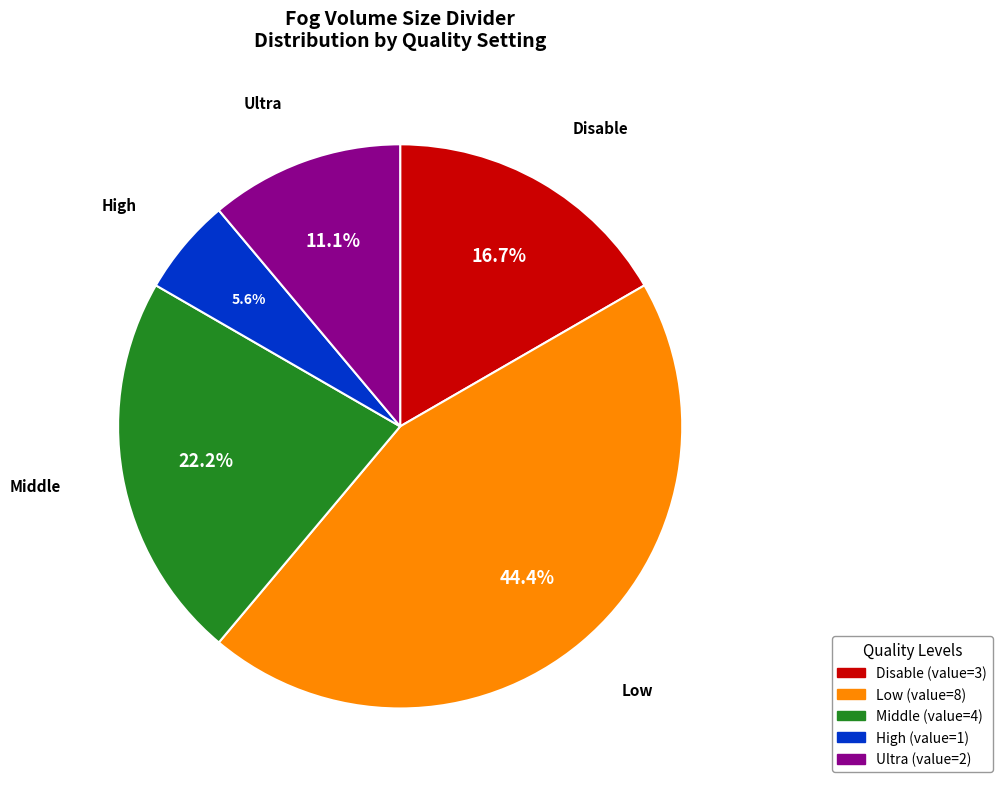

Approximately how many times larger is the value at Low compared to Disable?

2.7